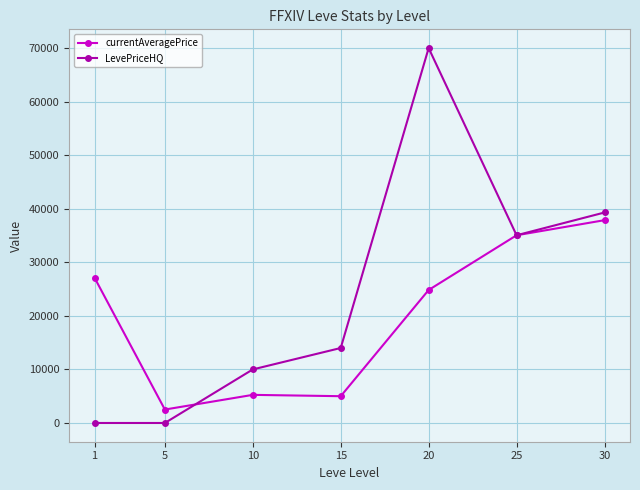

Is the value of currentAveragePrice at 1 greater than the value of LevePriceHQ at 30?

No